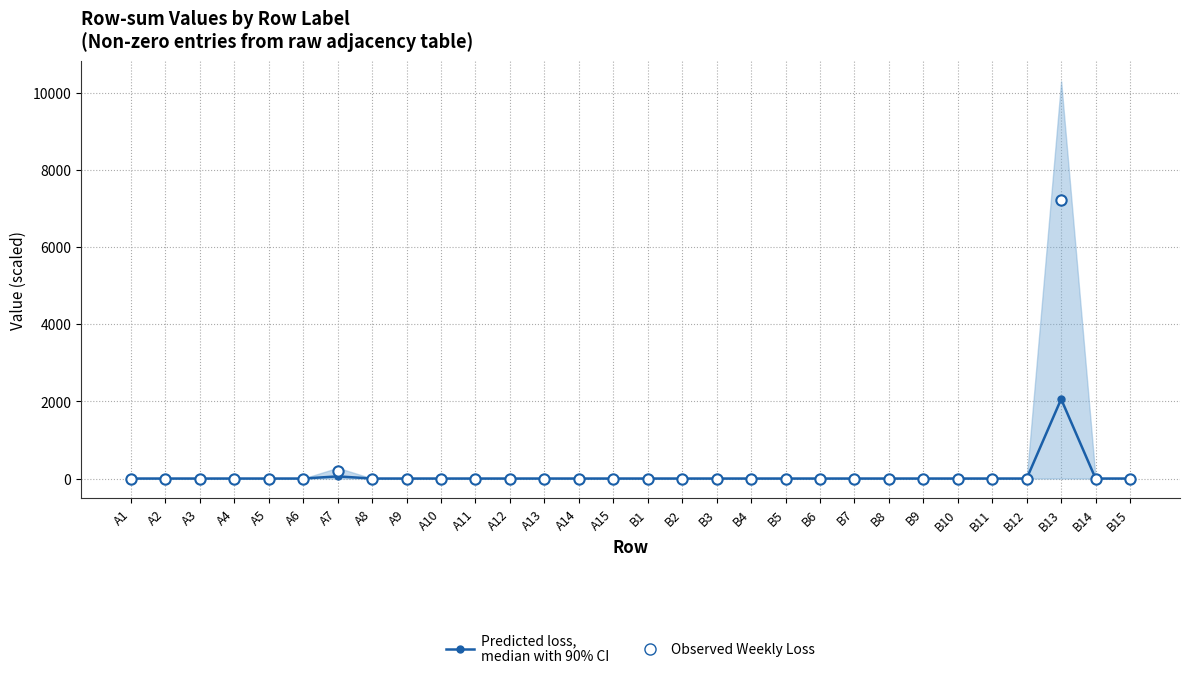

At how many categories does at least one series exceed 2257?

1